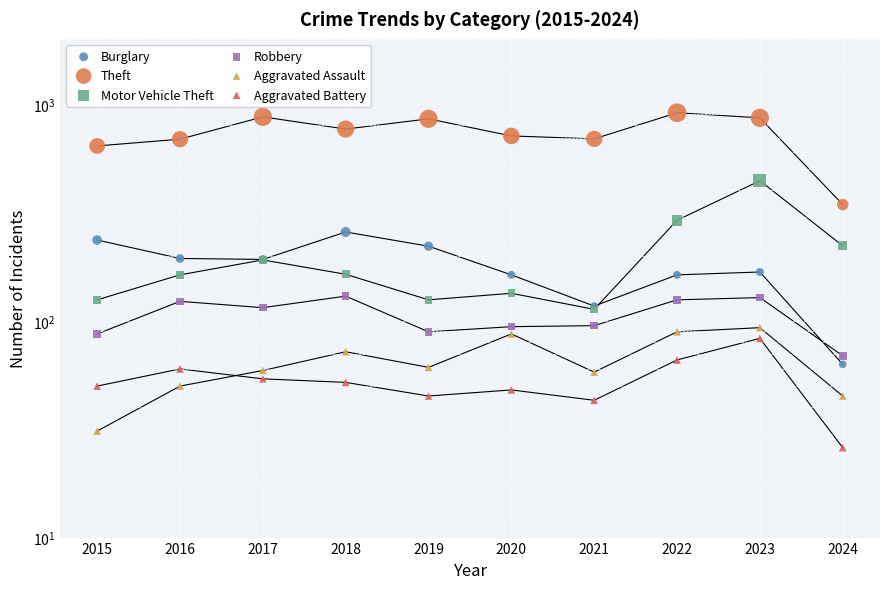

Is the value of Motor Vehicle Theft at 2023 greater than the value of Burglary at 2016?

Yes